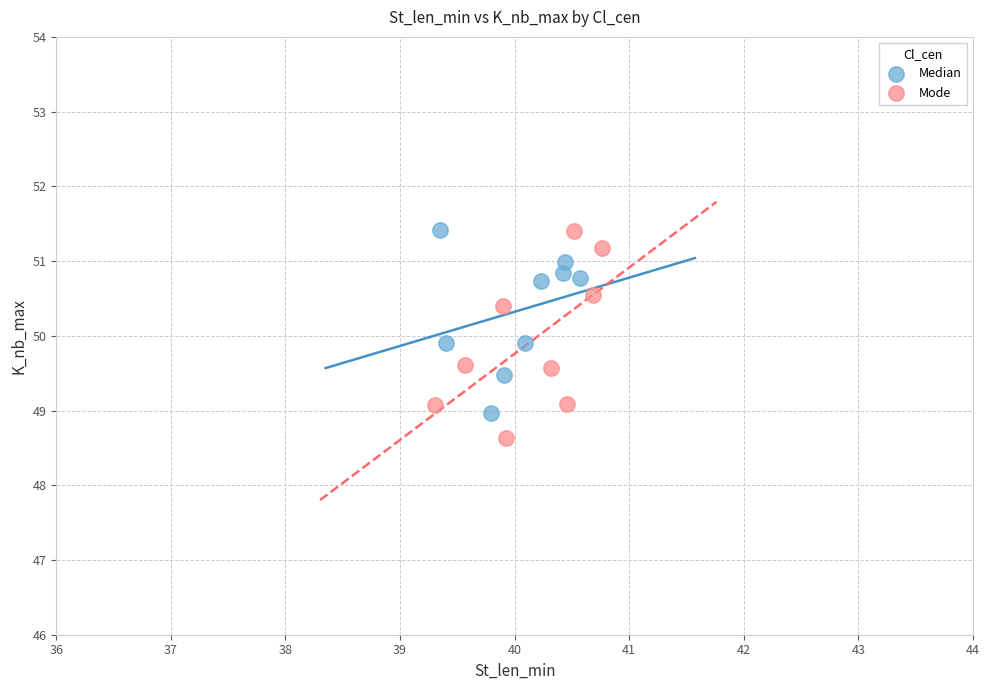

Which series has the widest spread of Y values?

Mode